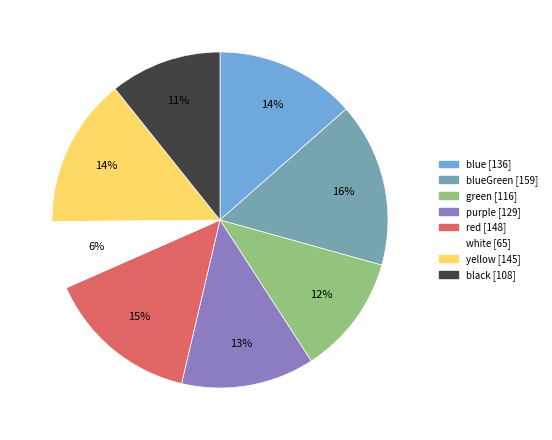

Is there a majority slice in this chart?

No